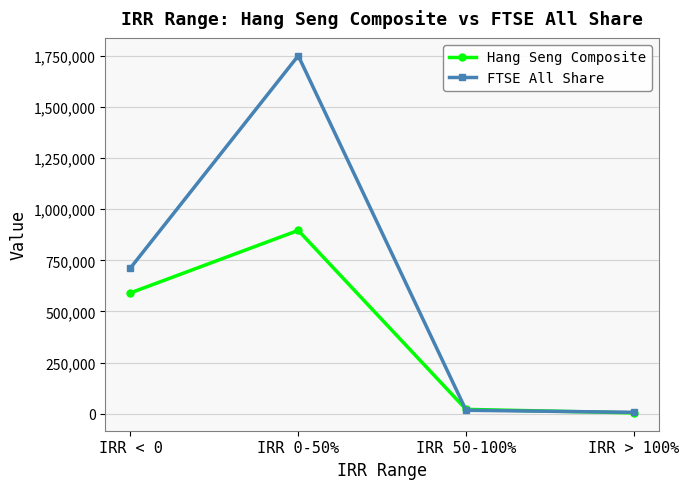

What is the label of the 2nd point from the right?

IRR 50-100%